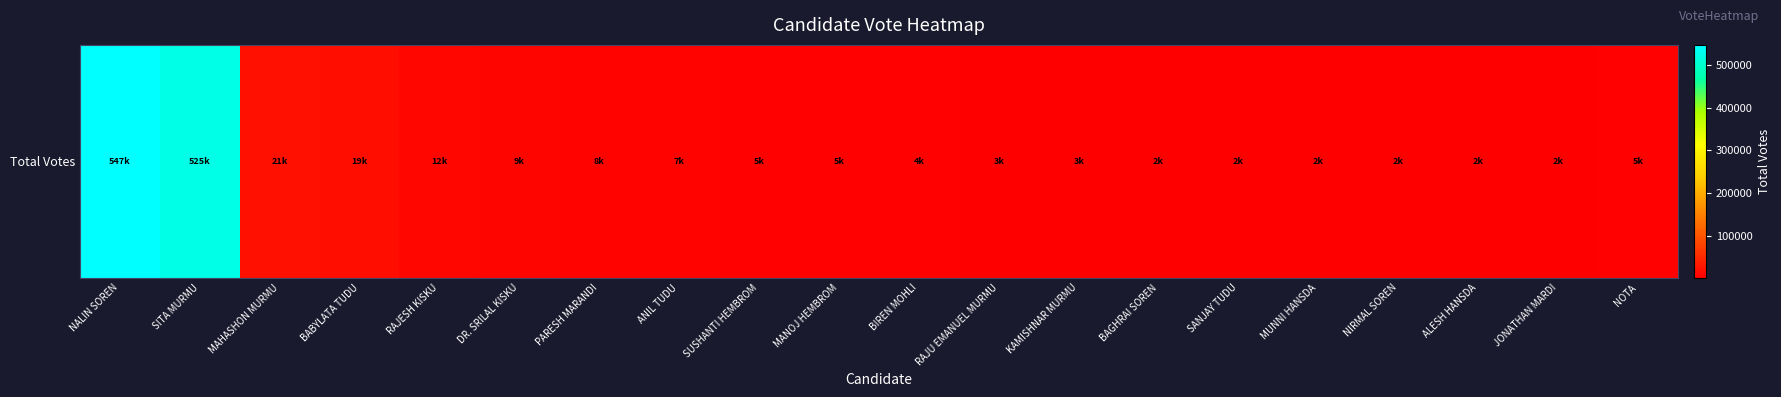

Which label corresponds to the largest value in the chart?

NALIN SOREN